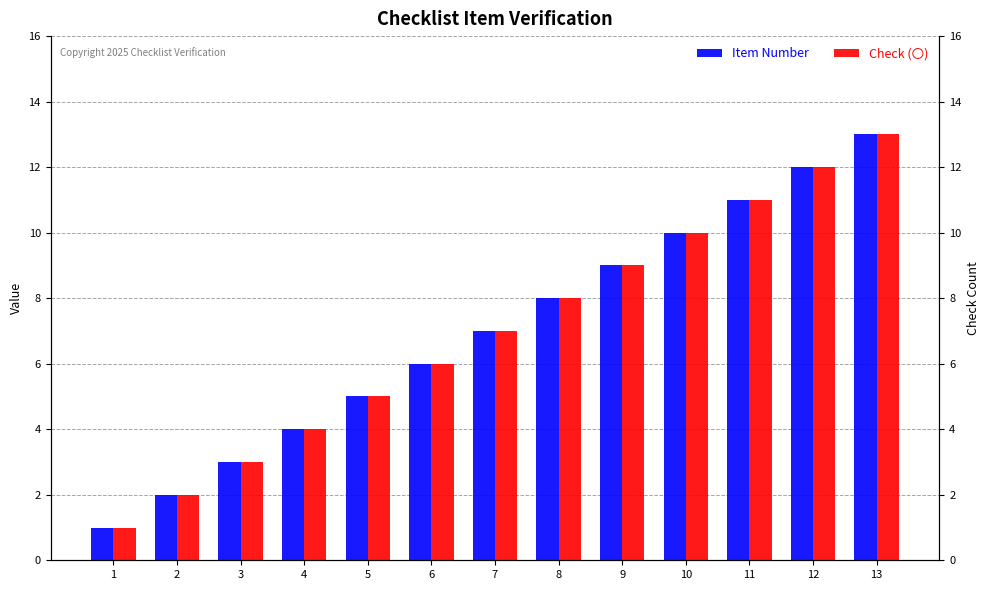

What are all the series names shown in the legend?

Item Number, Check (〇)